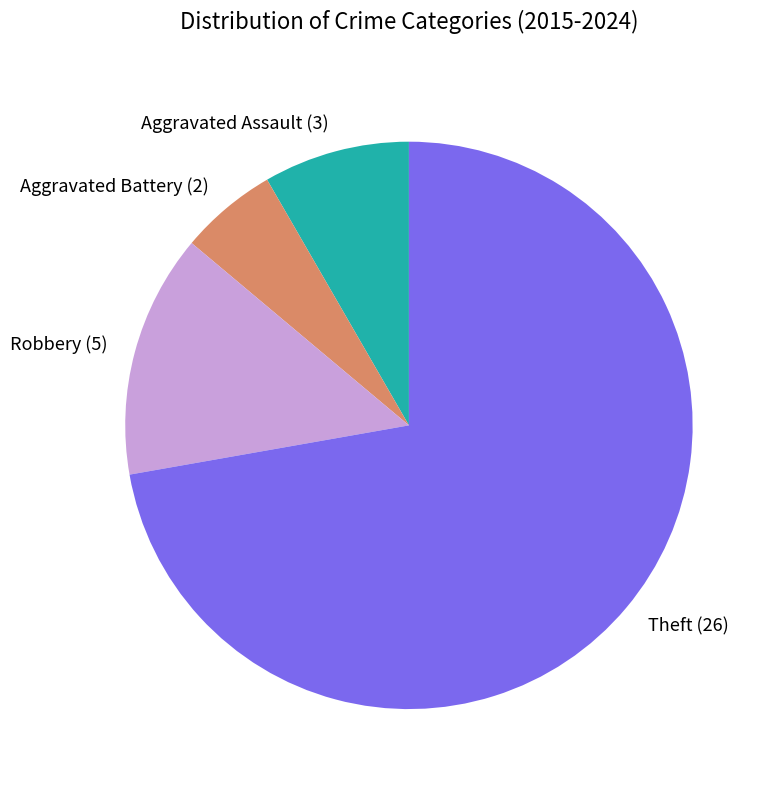

Rank the categories by value from highest to lowest.

Theft, Robbery, Aggravated Assault, Aggravated Battery